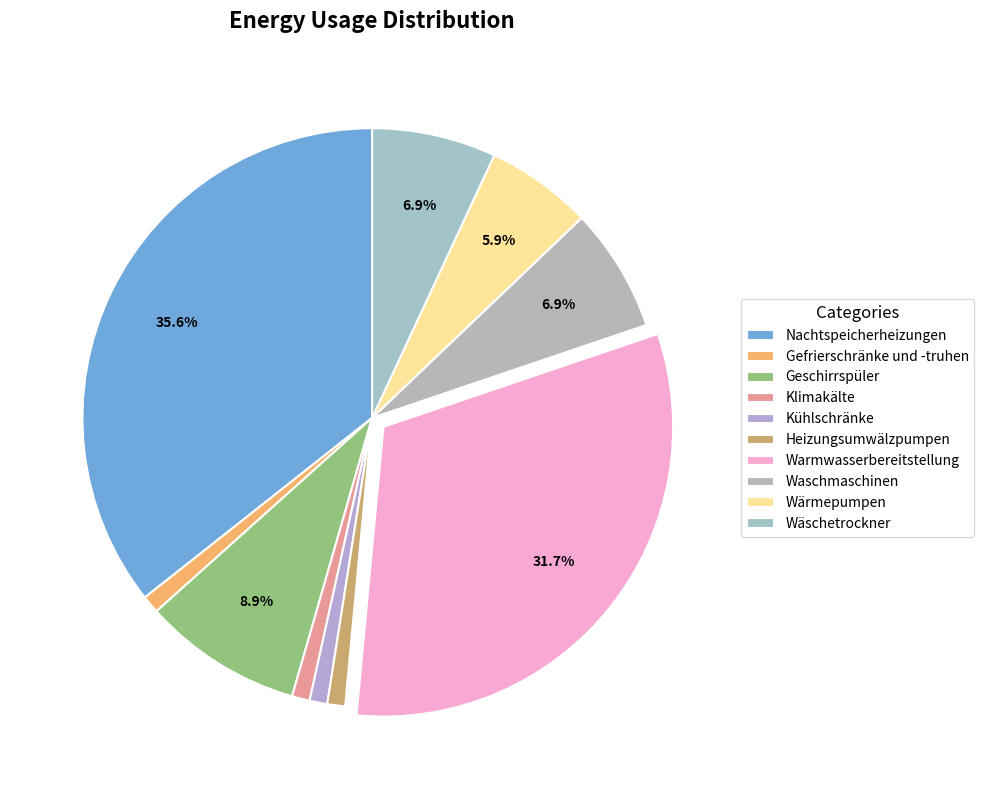

Does Warmwasserbereitstellung represent more than half of the total?

No